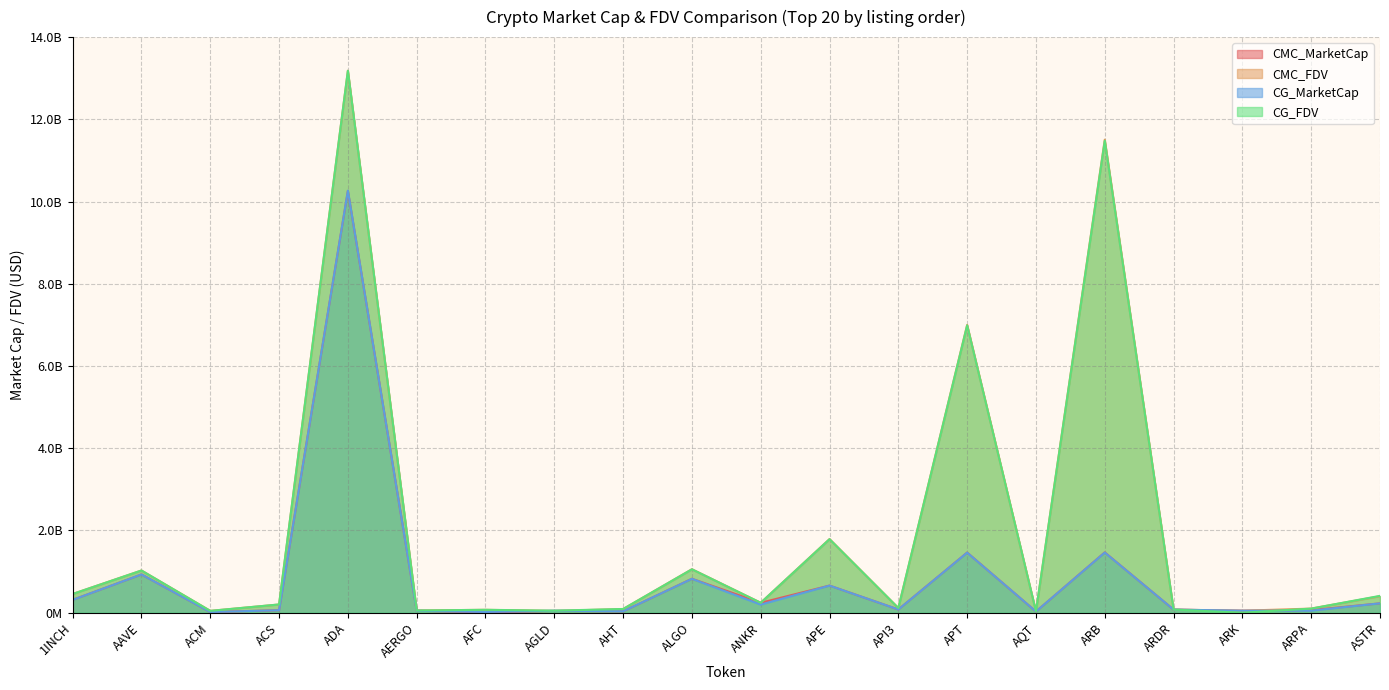

What are all the series names shown in the legend?

CMC_MarketCap, CMC_FDV, CG_MarketCap, CG_FDV